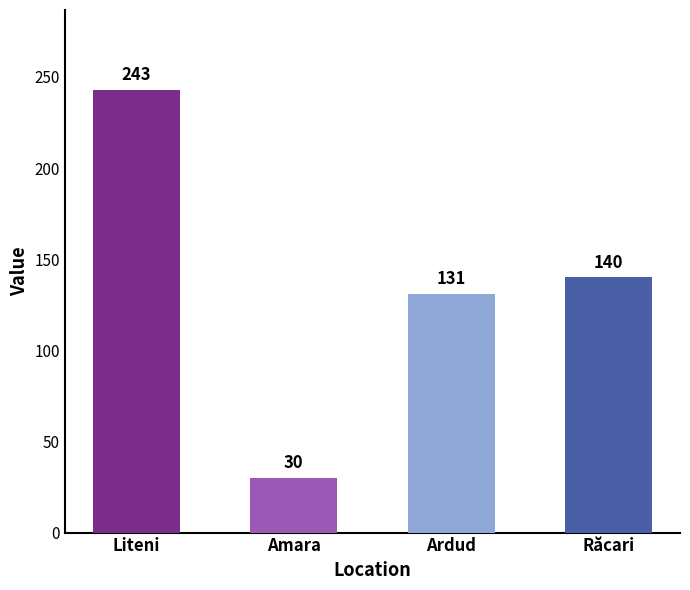

Count the number of data series in this chart.

1